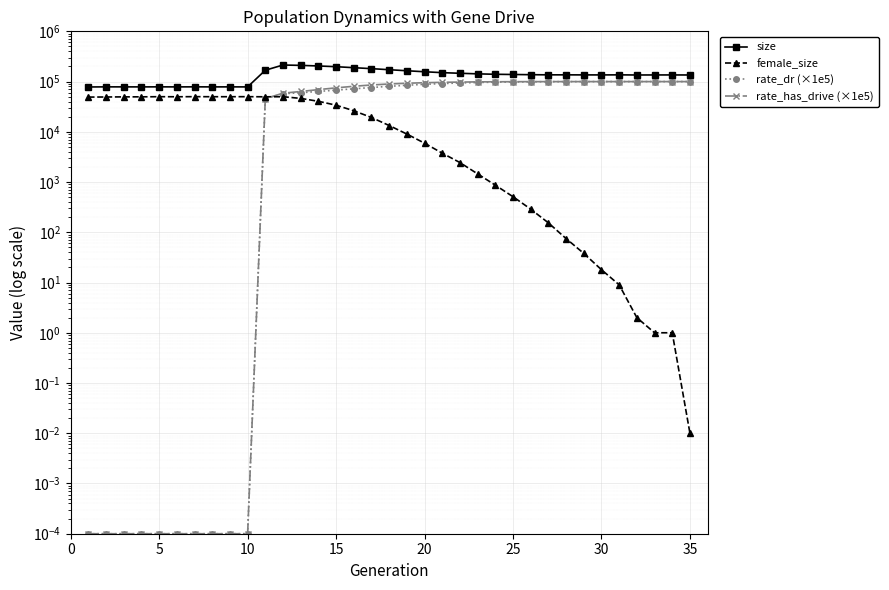

Which series has the largest range (max minus min)?

size